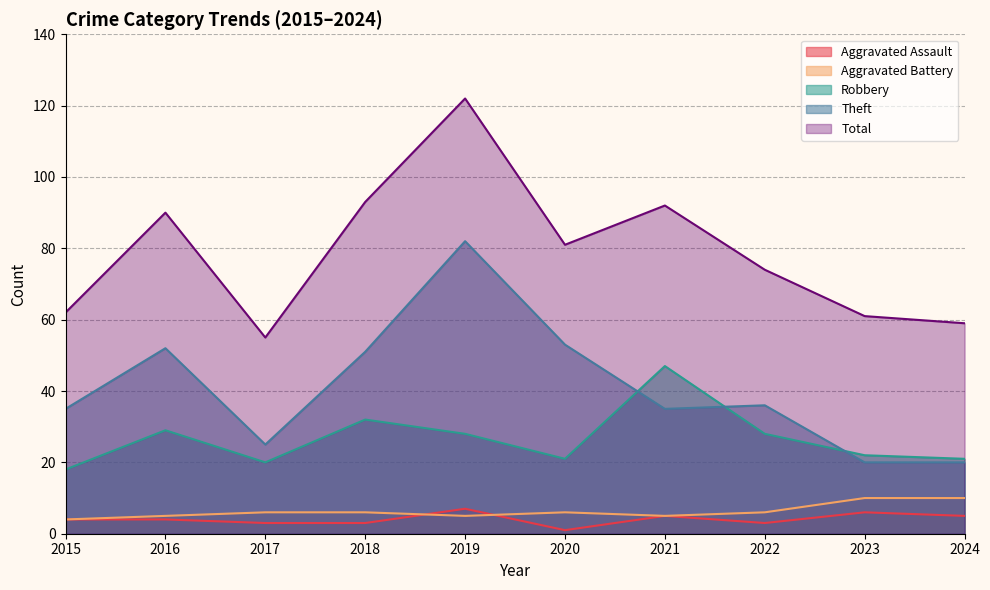

Rank the series at 2019 from lowest to highest value.

Aggravated Battery, Aggravated Assault, Robbery, Theft, Total